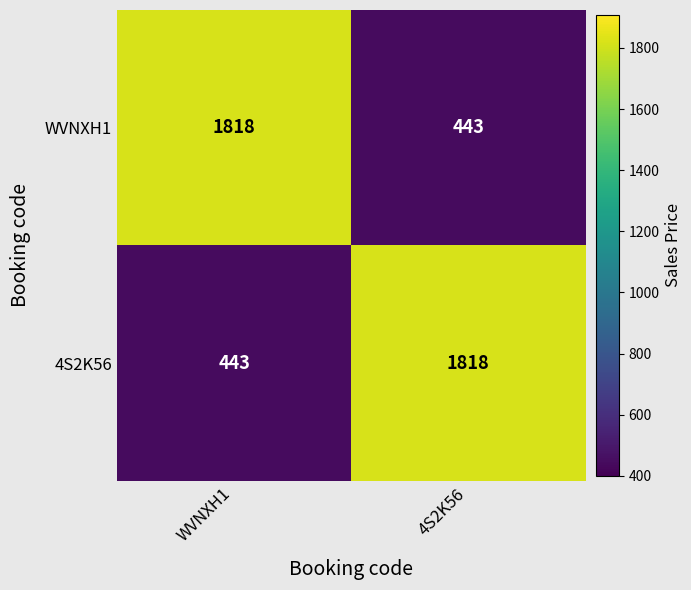

What is the difference between the highest and lowest values at 4S2K56?

1375